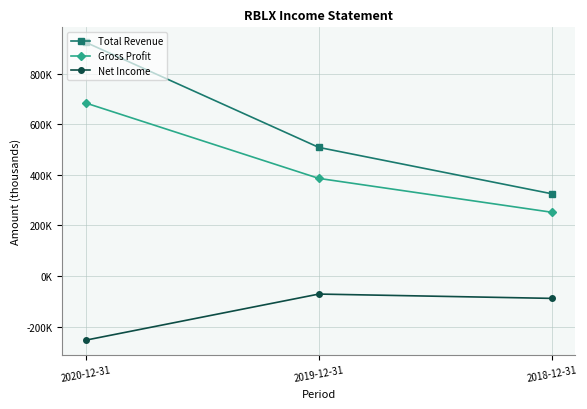

Is this an area chart (filled region under the line)?

No